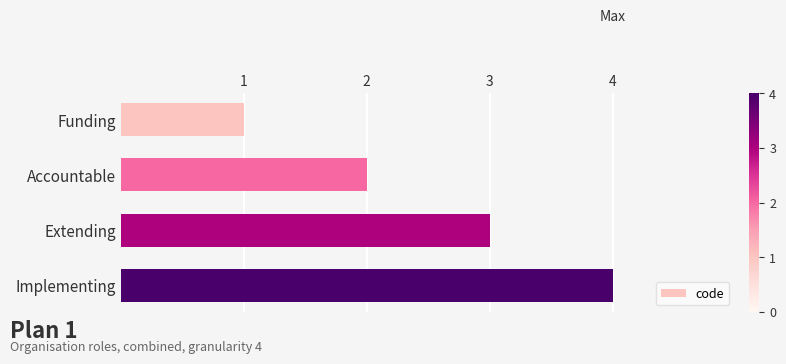

How many bars are there in total?

4